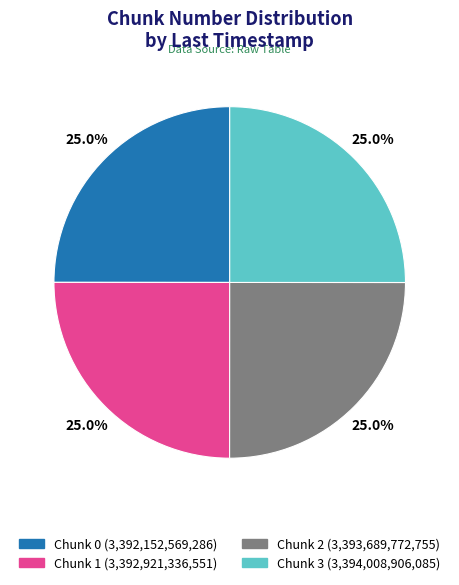

Count the number of slices in the pie.

4